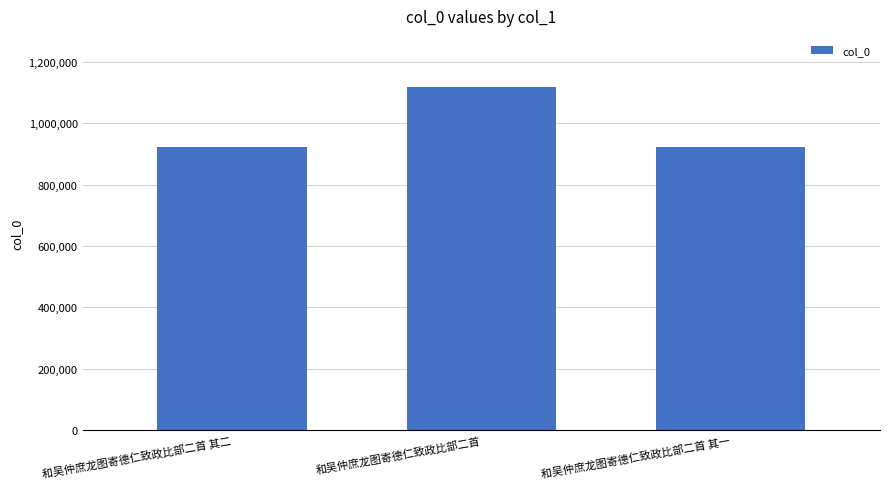

What is the sum of all values?

2963114